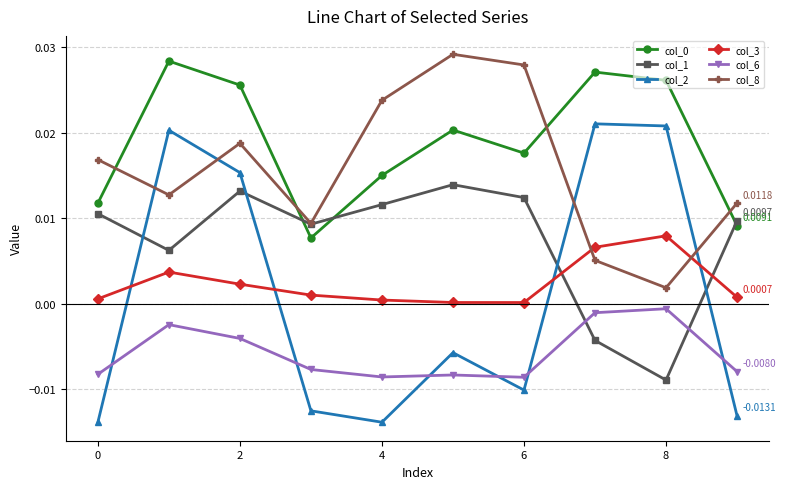

True or false: col_2 and col_3 intersect in this chart.

True